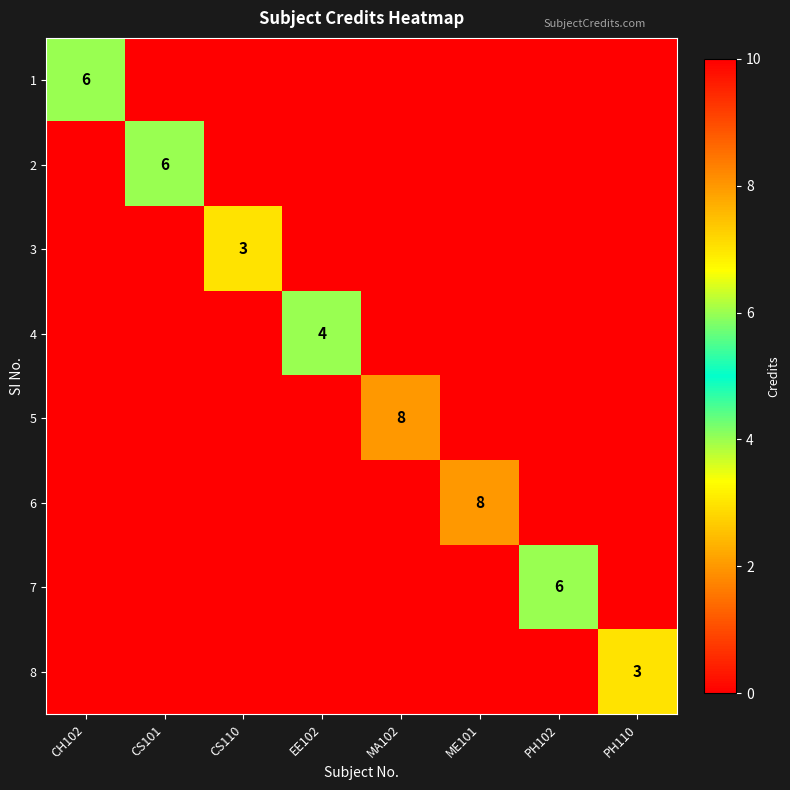

What is the maximum value shown in the chart?

8